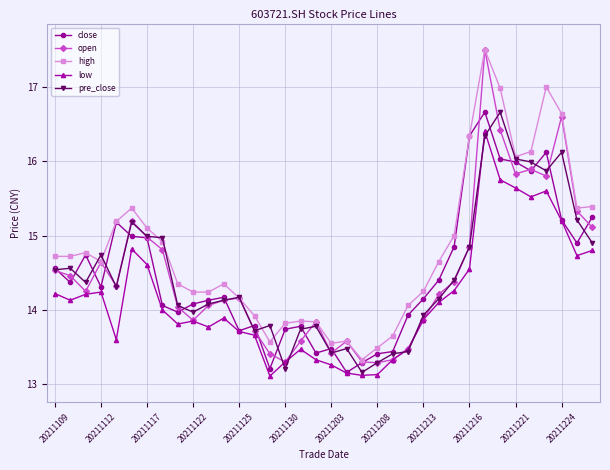

Does the chart display data point markers on the line(s)?

Yes